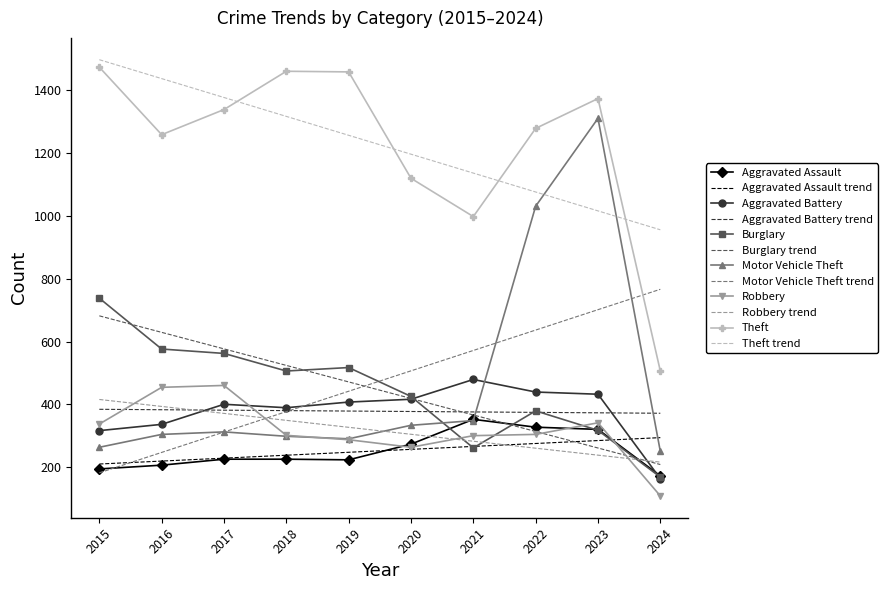

Between 2019 and 2022, which series saw the biggest shift?

Motor Vehicle Theft